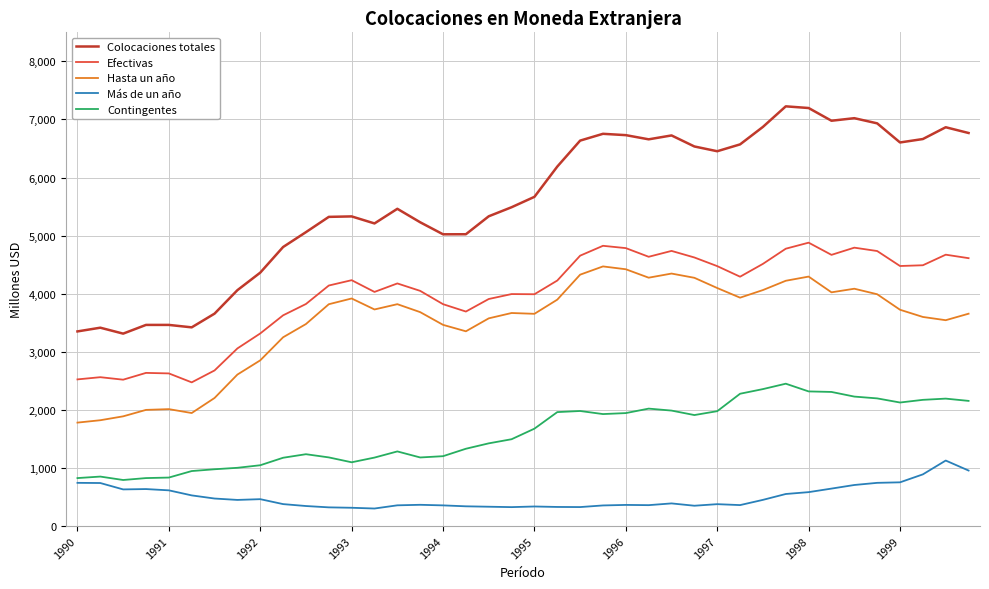

True or false: Efectivas and Más de un año cross at least once.

False